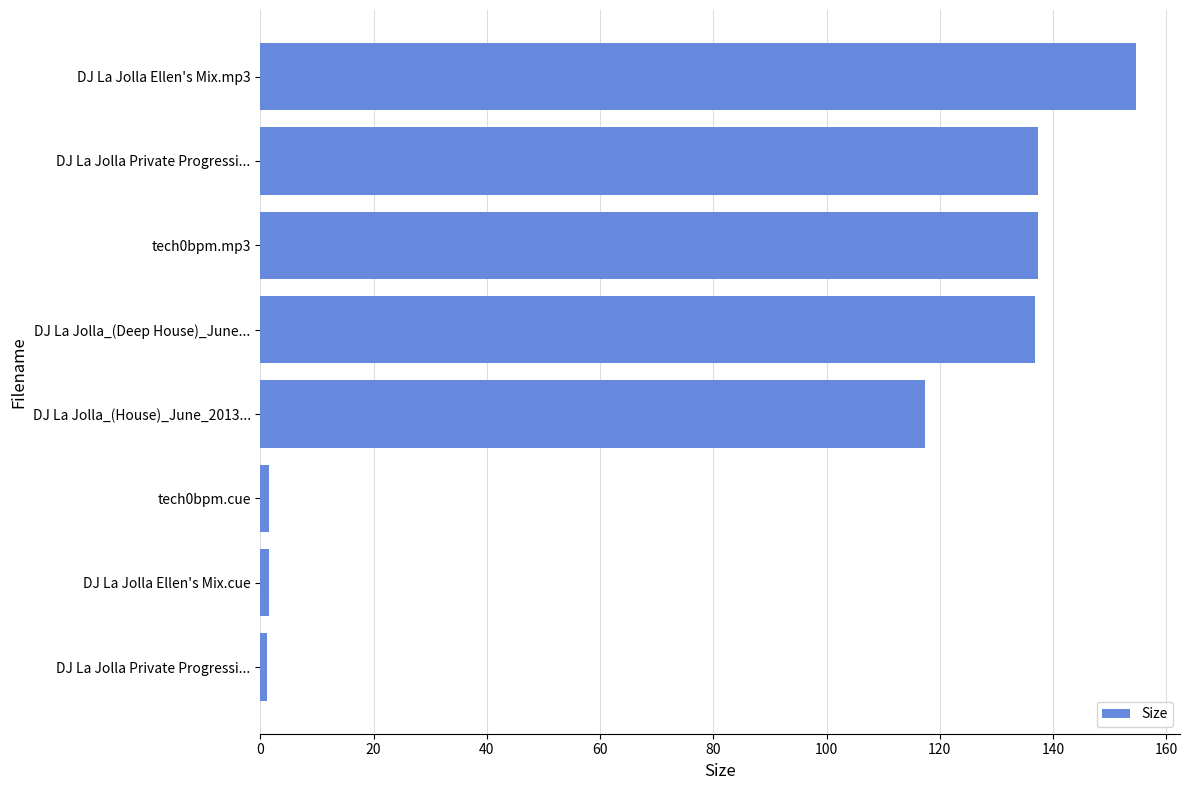

What is the maximum value shown in the chart?

154.7